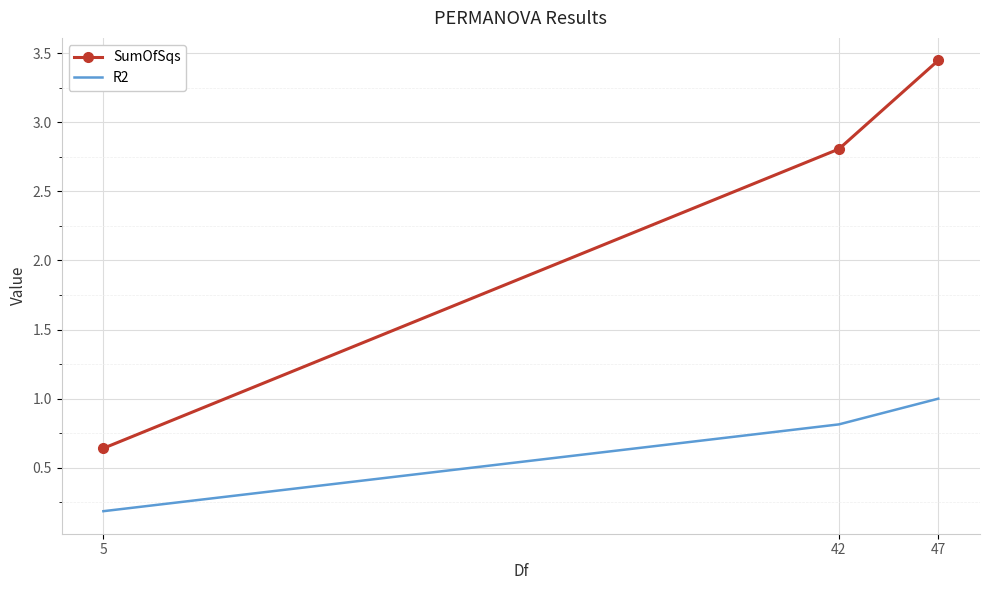

Between 5 and 42, which series saw the biggest shift?

SumOfSqs